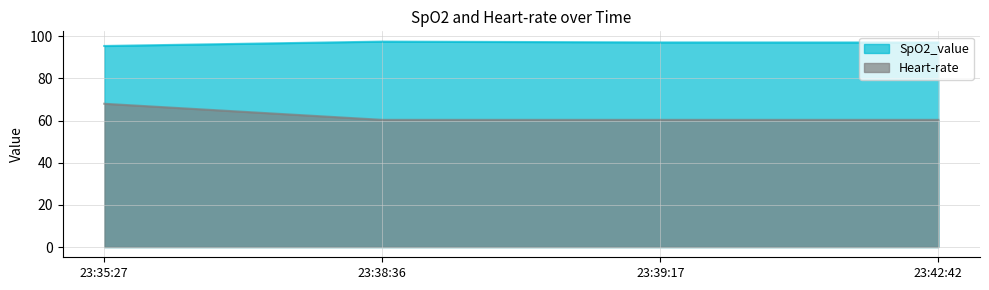

Rank the series by their maximum value, from highest to lowest.

SpO2_value, Heart-rate